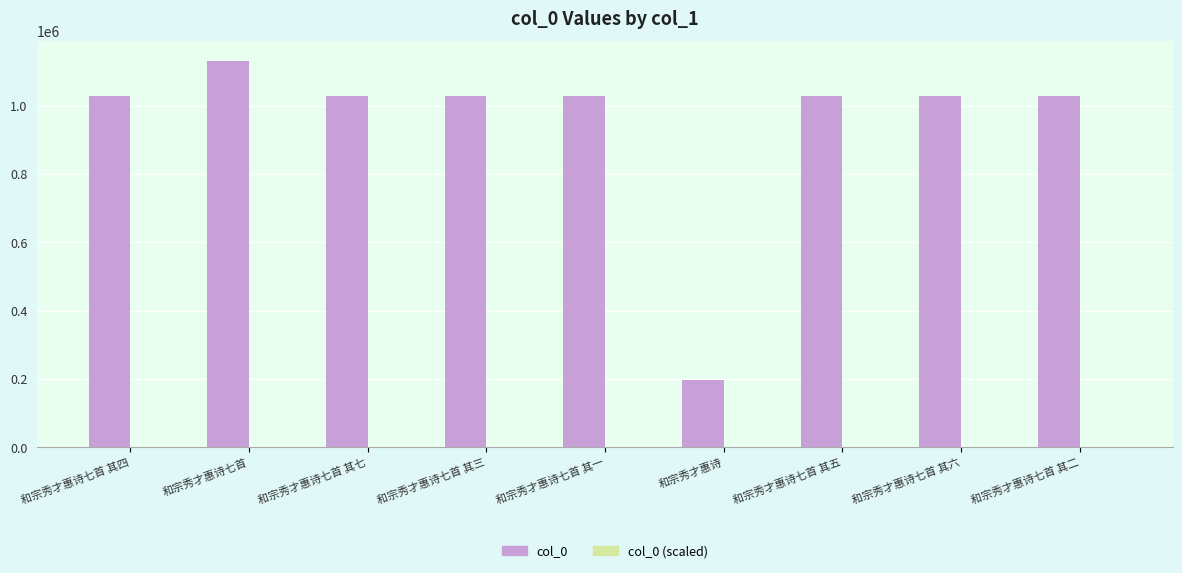

What is the average value of the col_0 series?

948749.2